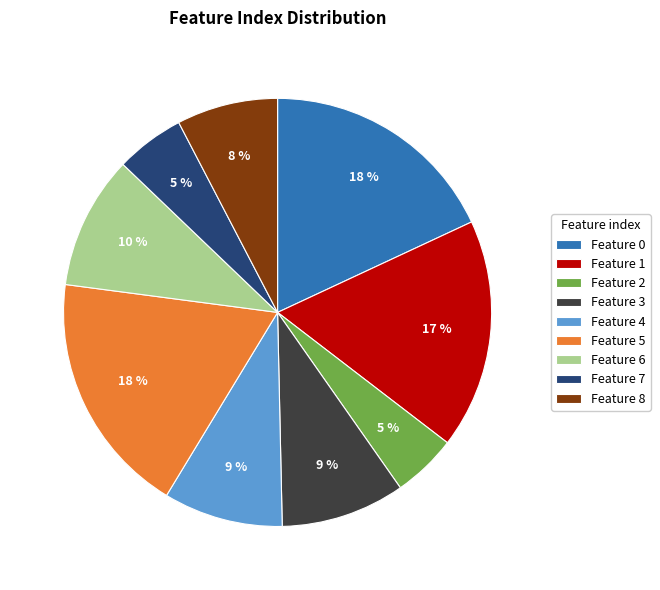

Is the sum of Feature 5 and Feature 4 greater than half?

No